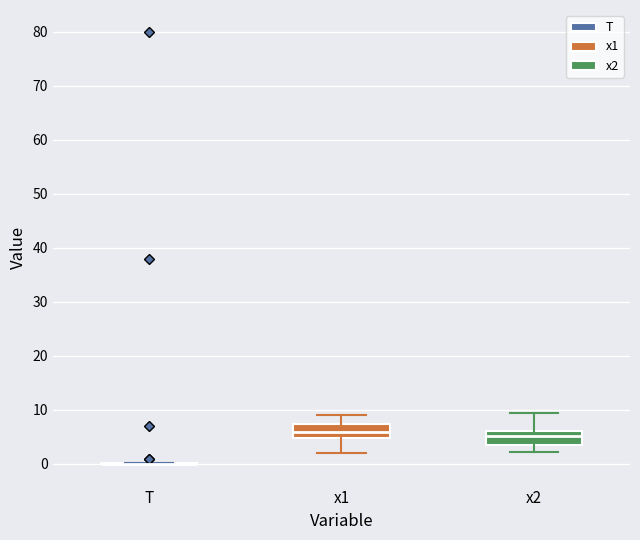

Reading left to right, read every box against the y-axis: the position of its median line, the range the box covers, and the ends of its whiskers. The values are not printed on the chart, so give them approximately, as read against the axis.

T: box collapsed to a line at 0, whiskers 0 to 0
x1: median 6, box 5 to 7, whiskers 2 to 9
x2: median 5, box 3 to 6, whiskers 2 to 10